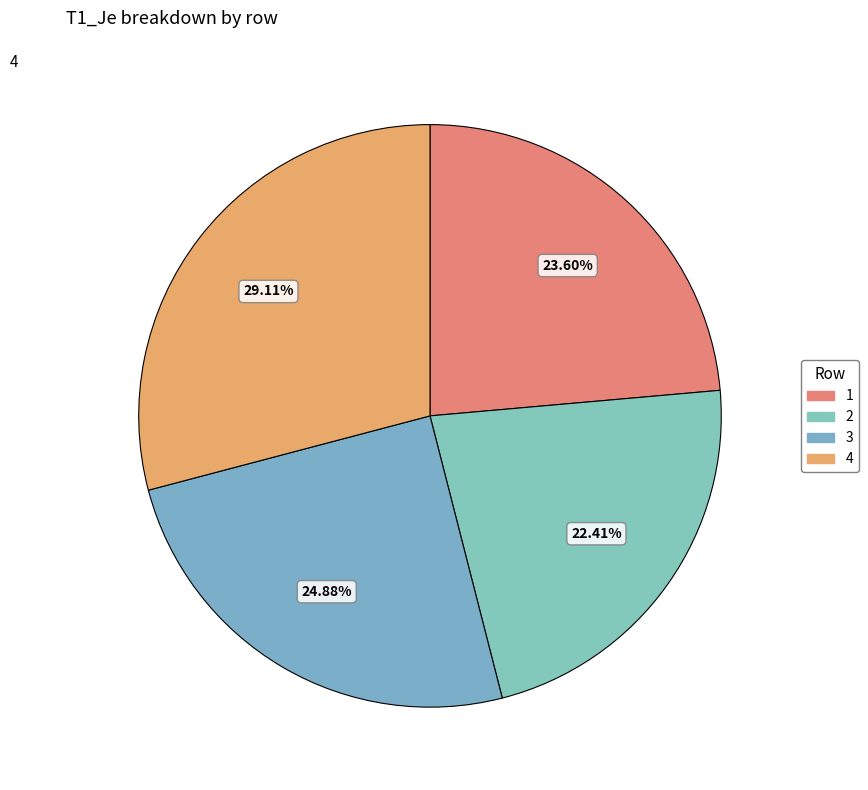

How many slices are in this pie chart?

4